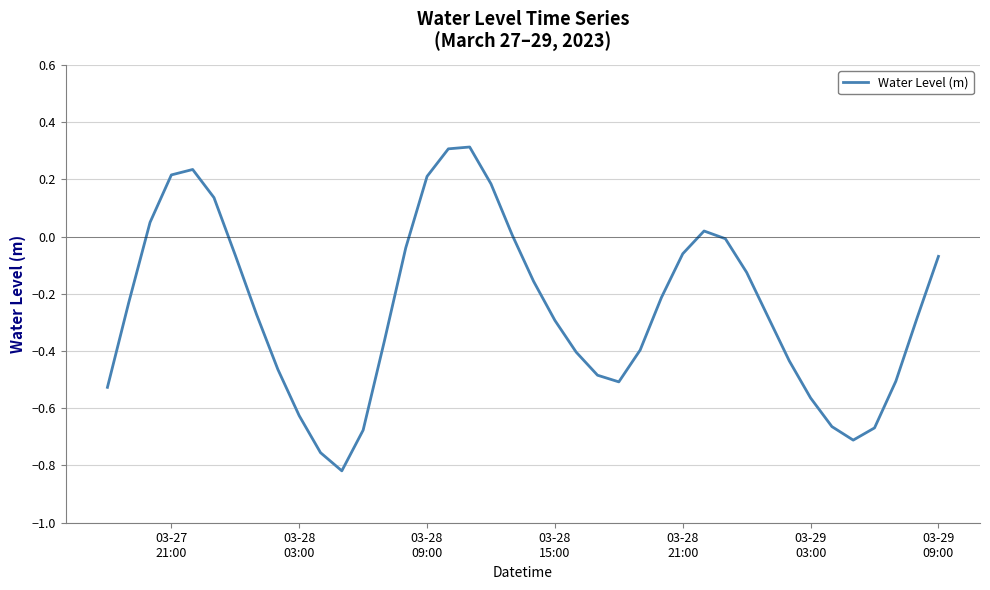

What is the difference between the maximum and minimum values?

1.1